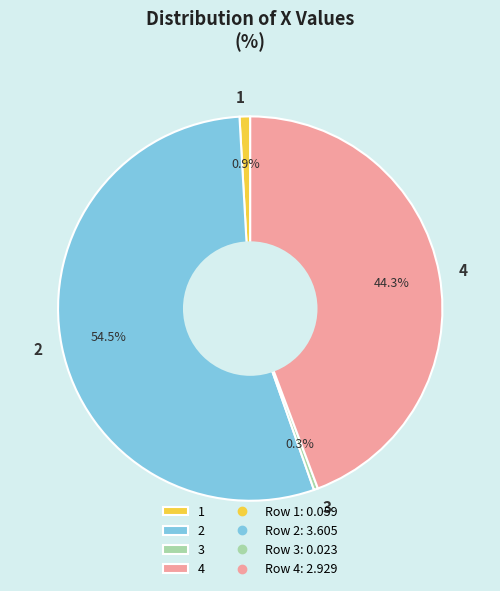

Which category has the smallest portion of the pie?

3